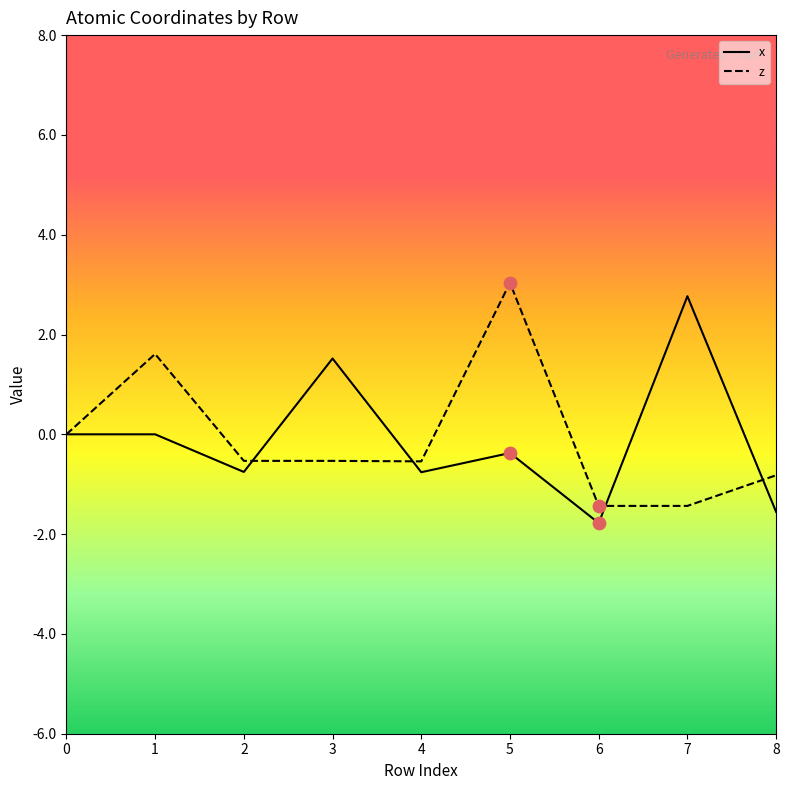

What is the total value across all series at 6?

-3.2